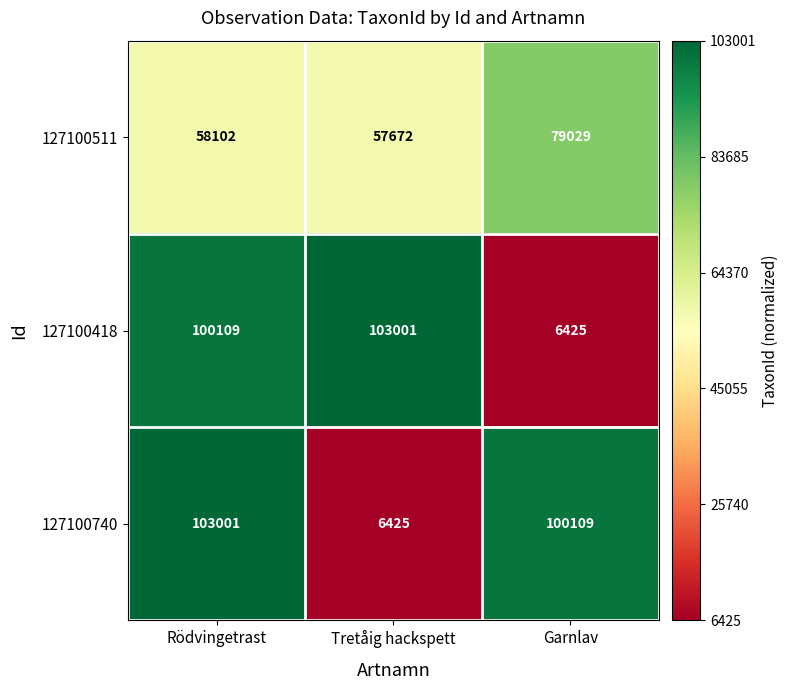

What is the approximate value of 127100511 at Tretåig hackspett?

57672